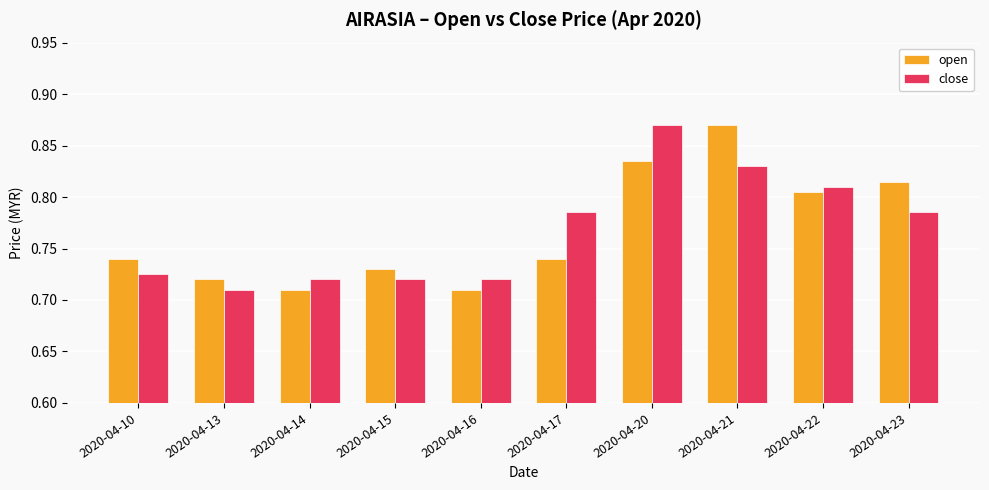

What is the difference between the second highest and minimum values in the close series?

0.1